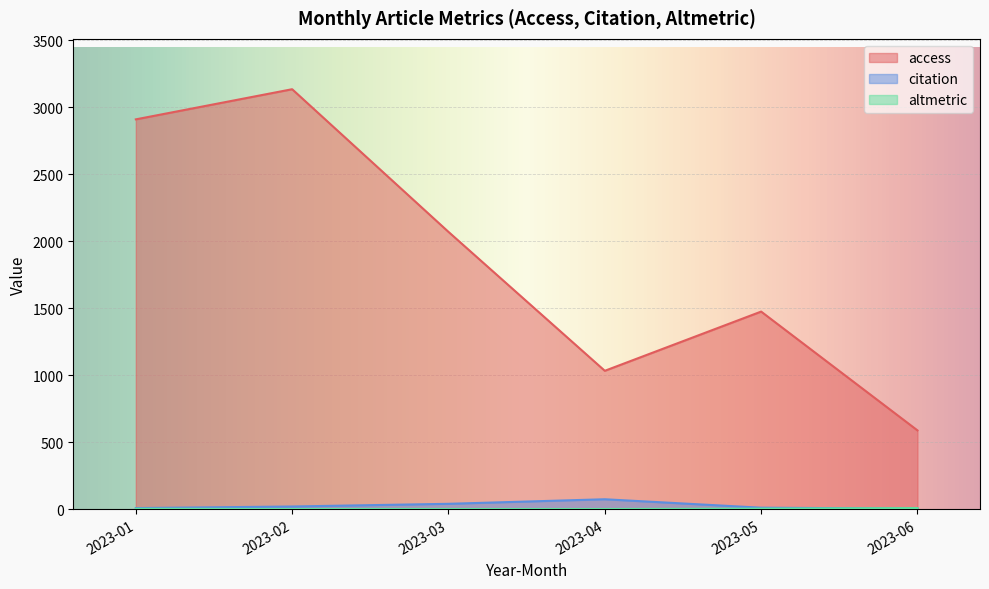

What are all the series names shown in the legend?

access, citation, altmetric